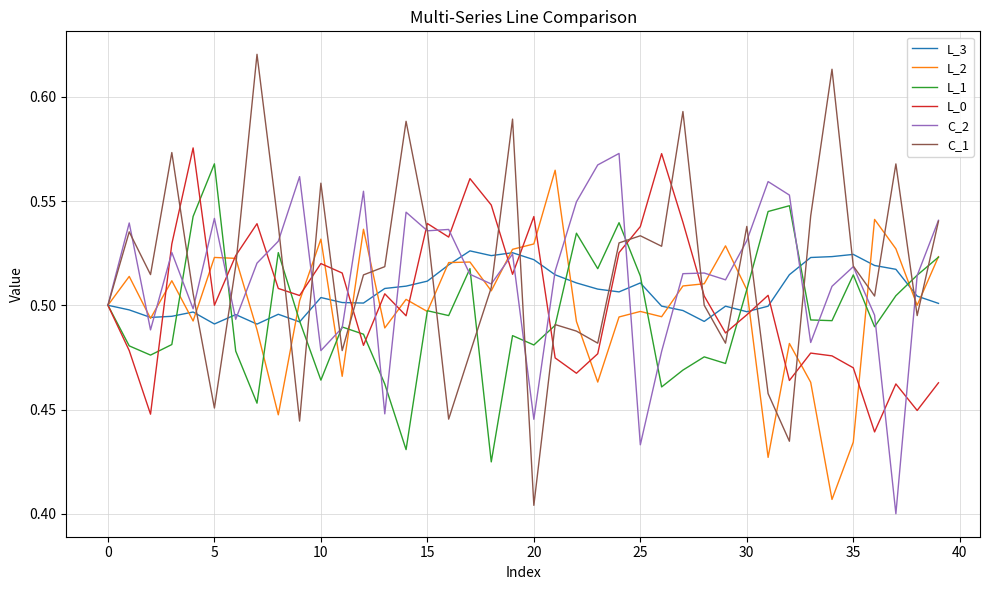

Which series has the largest range (max minus min)?

C_1